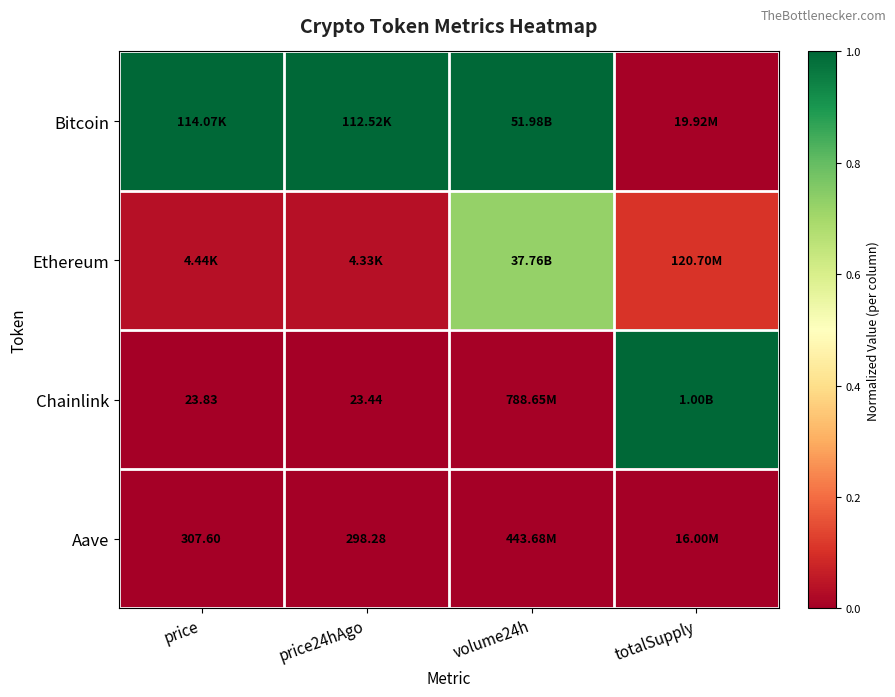

What is the maximum value shown in the chart?

1.0